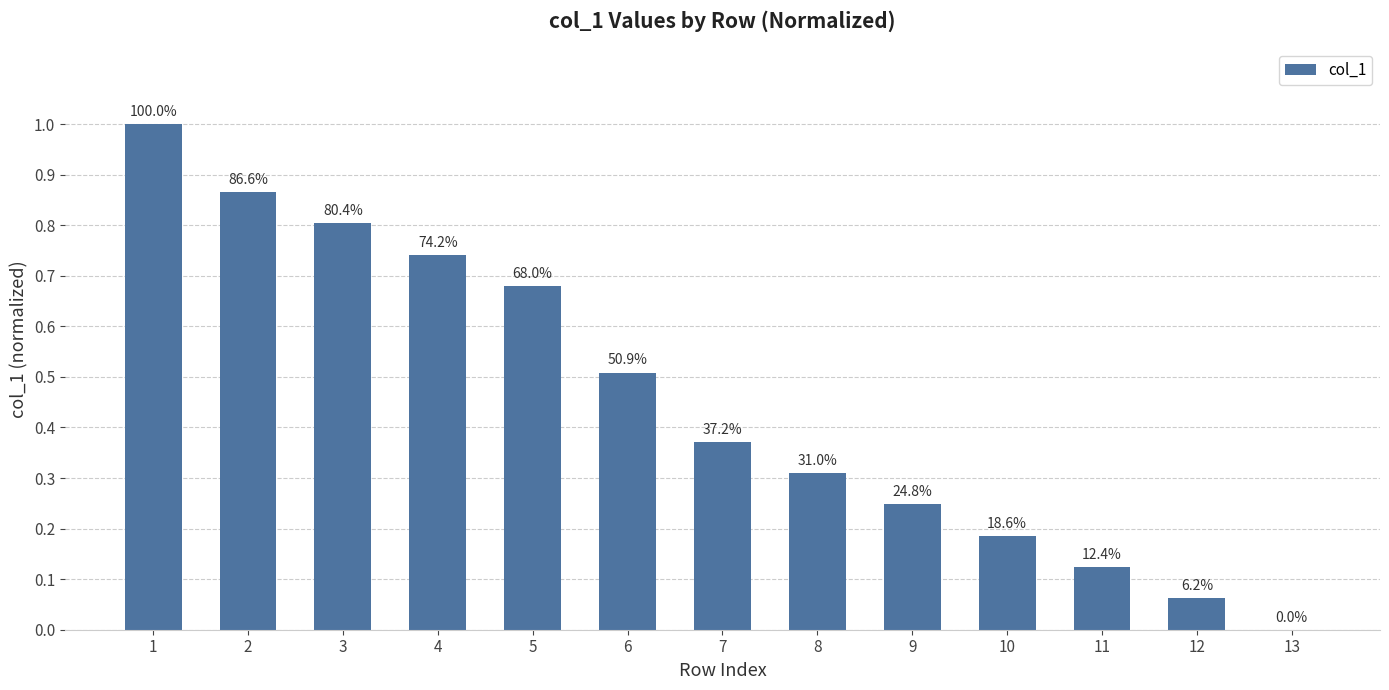

Reading right to left, transcribe all the data shown in this chart.

13=0.0	12=0.1	11=0.1	10=0.2	9=0.2	8=0.3	7=0.4	6=0.5	5=0.7	4=0.7	3=0.8	2=0.9	1=1.0